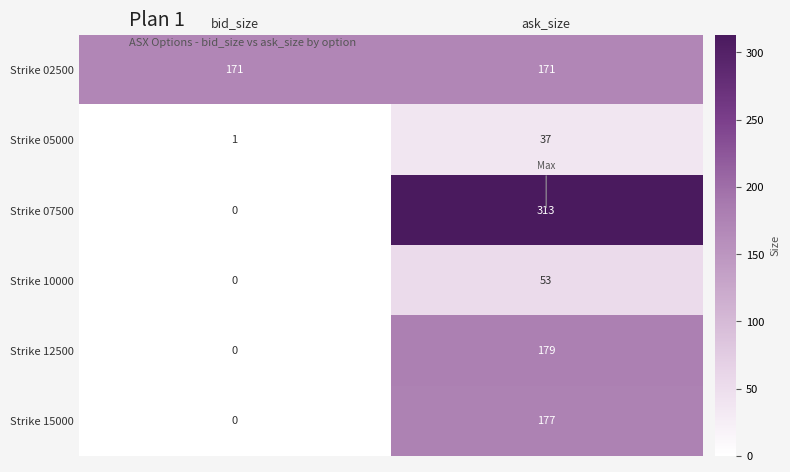

Rank the categories by Strike 15000 value from lowest to highest.

bid_size, ask_size